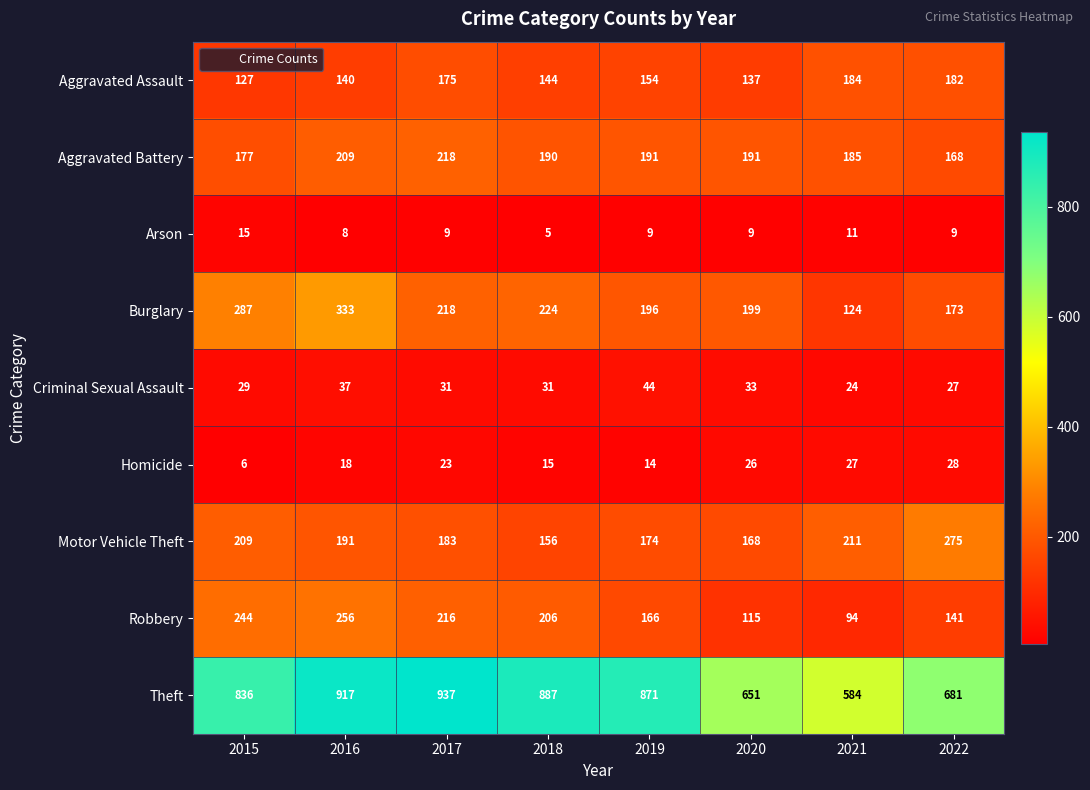

True or false: Burglary has a value of 124 at 2021.

True